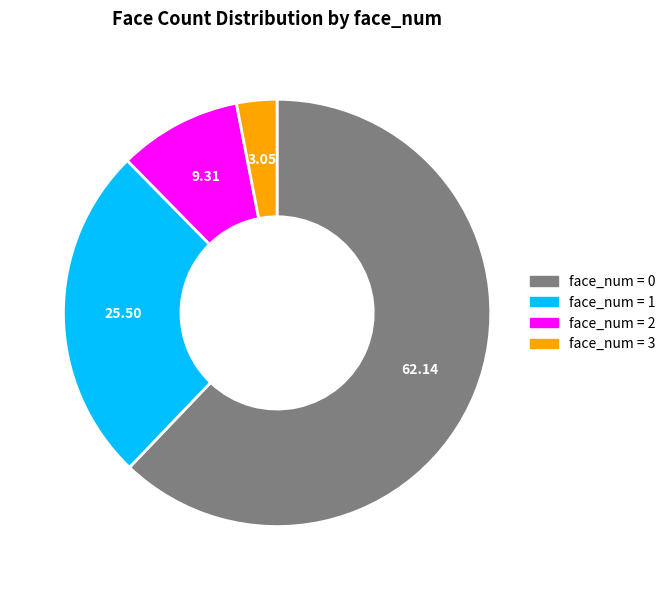

Is there any slice that represents more than half of the pie?

Yes